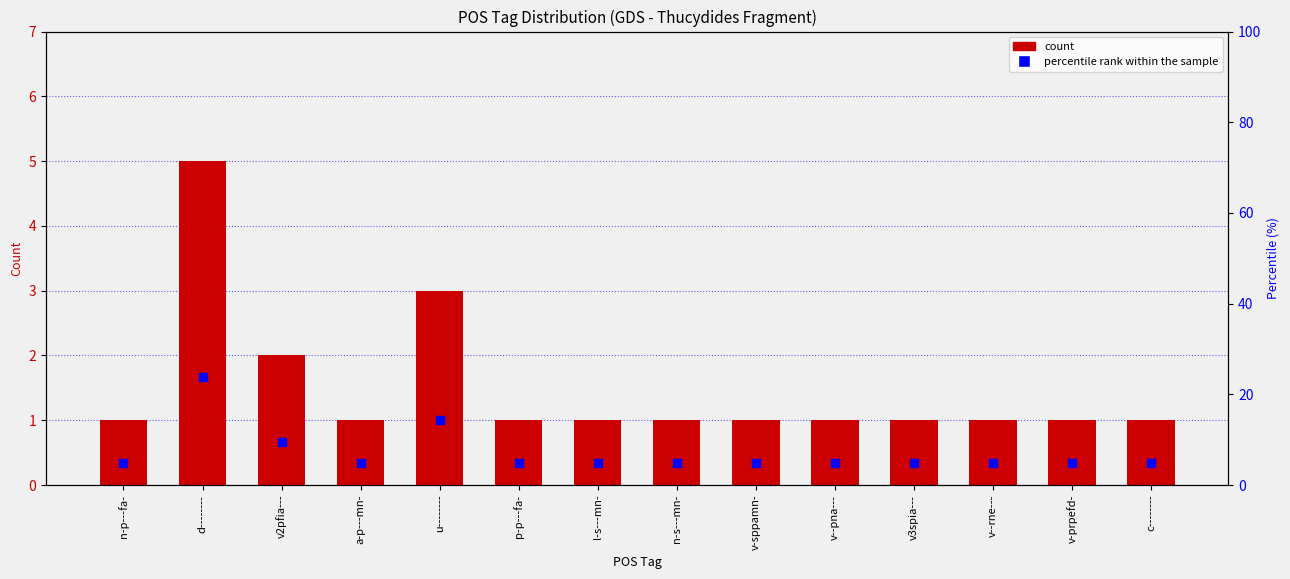

Is the value of percentile rank within the sample at v3spia--- greater than the value of count at l-s---mn-?

Yes